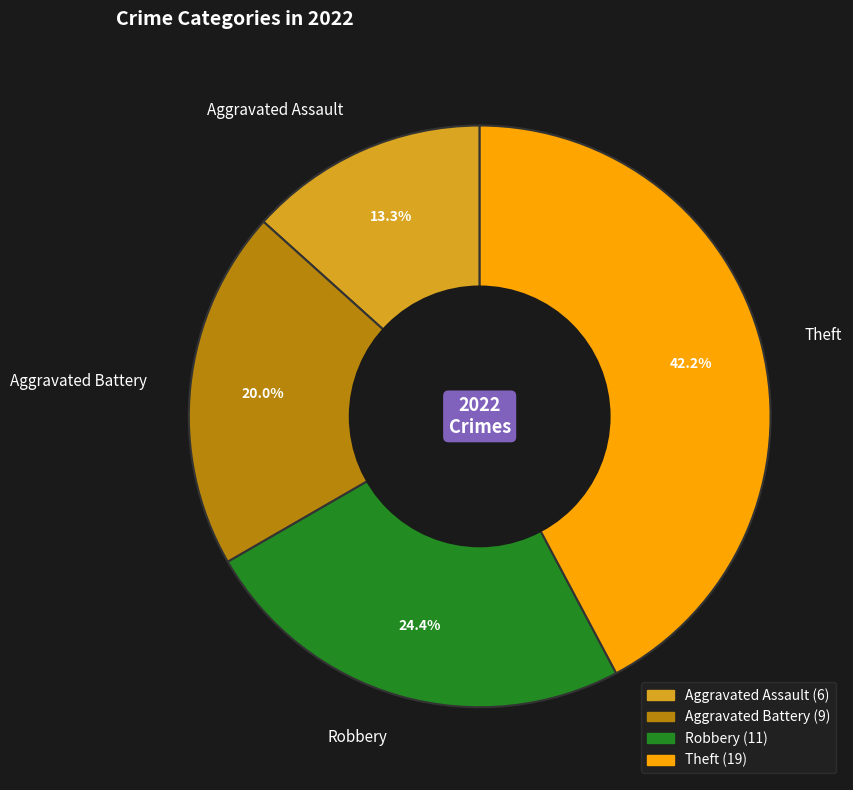

Which slice is the smallest?

Aggravated Assault